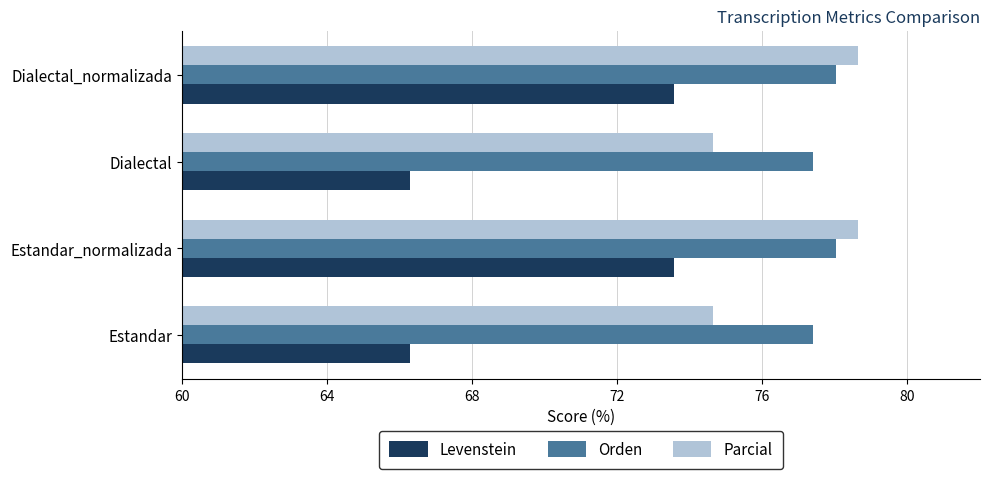

What is the difference between the maximum and minimum values in the Levenstein series?

7.3